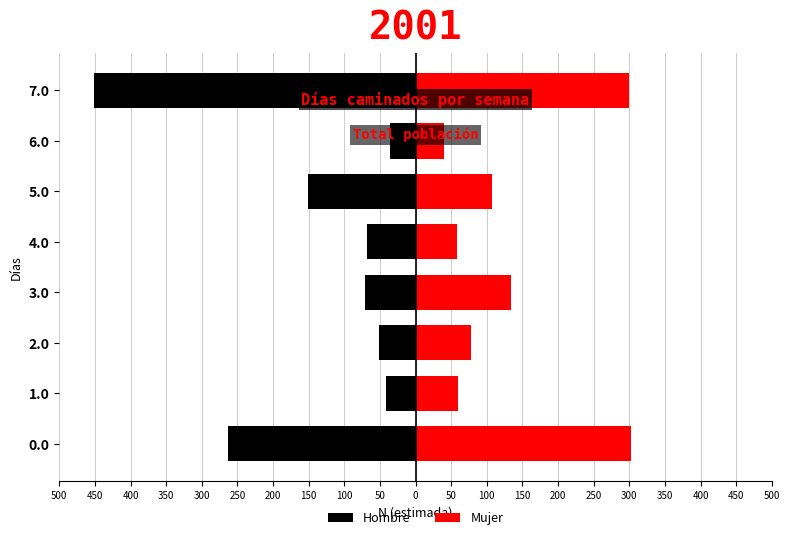

How many groups of bars are there?

8